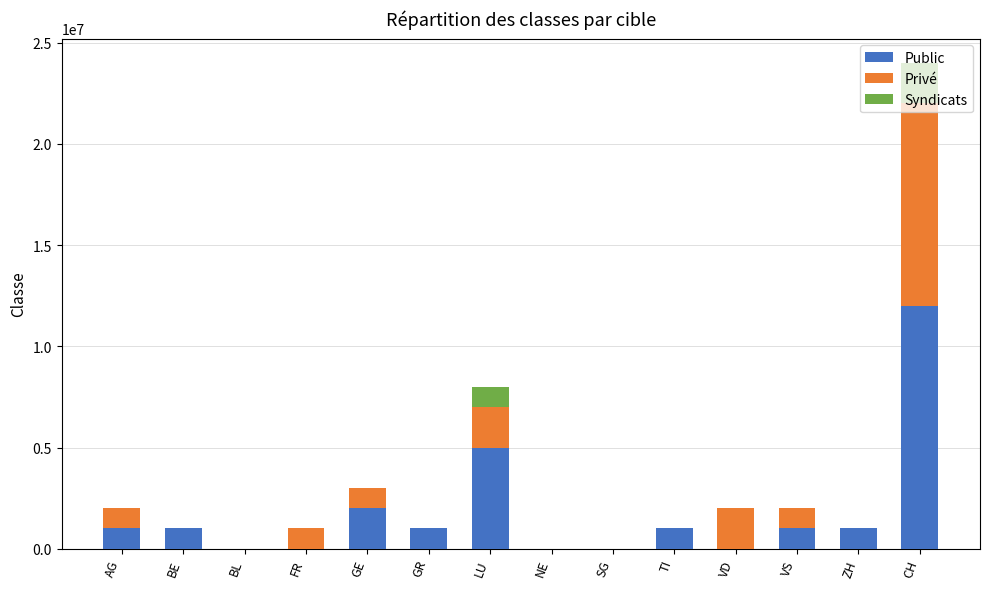

At which category is the sum across all series the highest?

CH